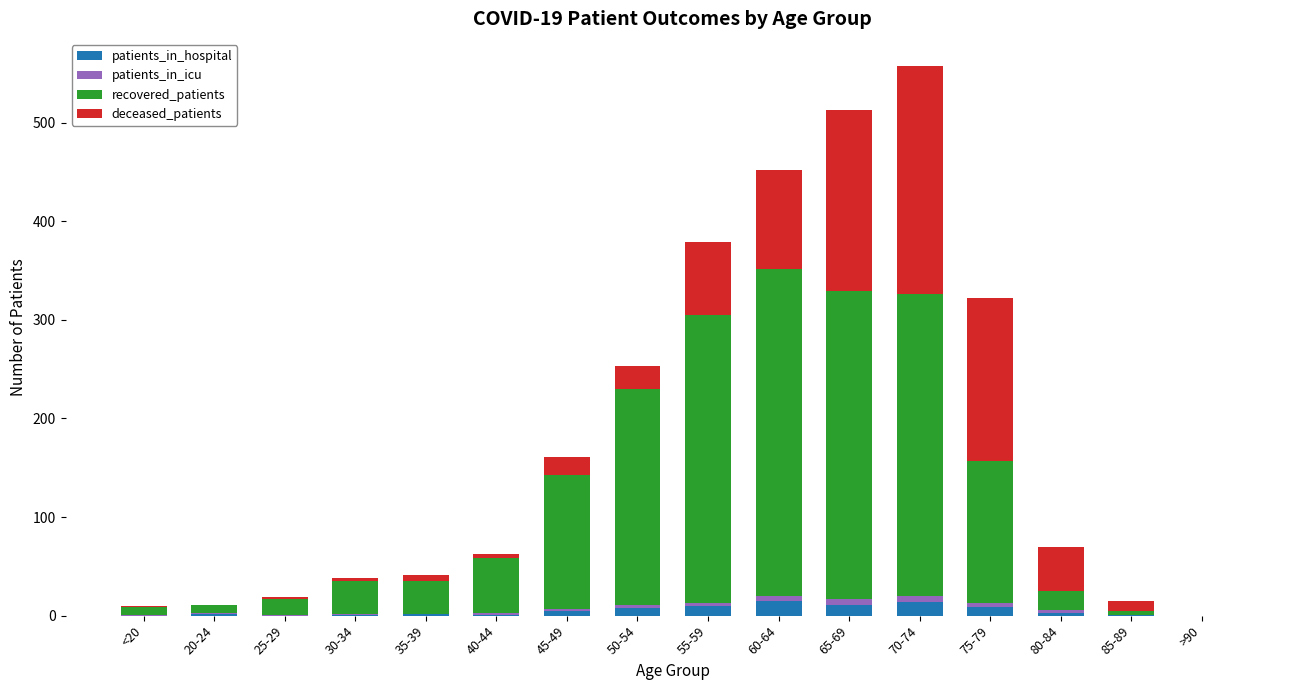

What is the highest value of the patients_in_hospital series?

15